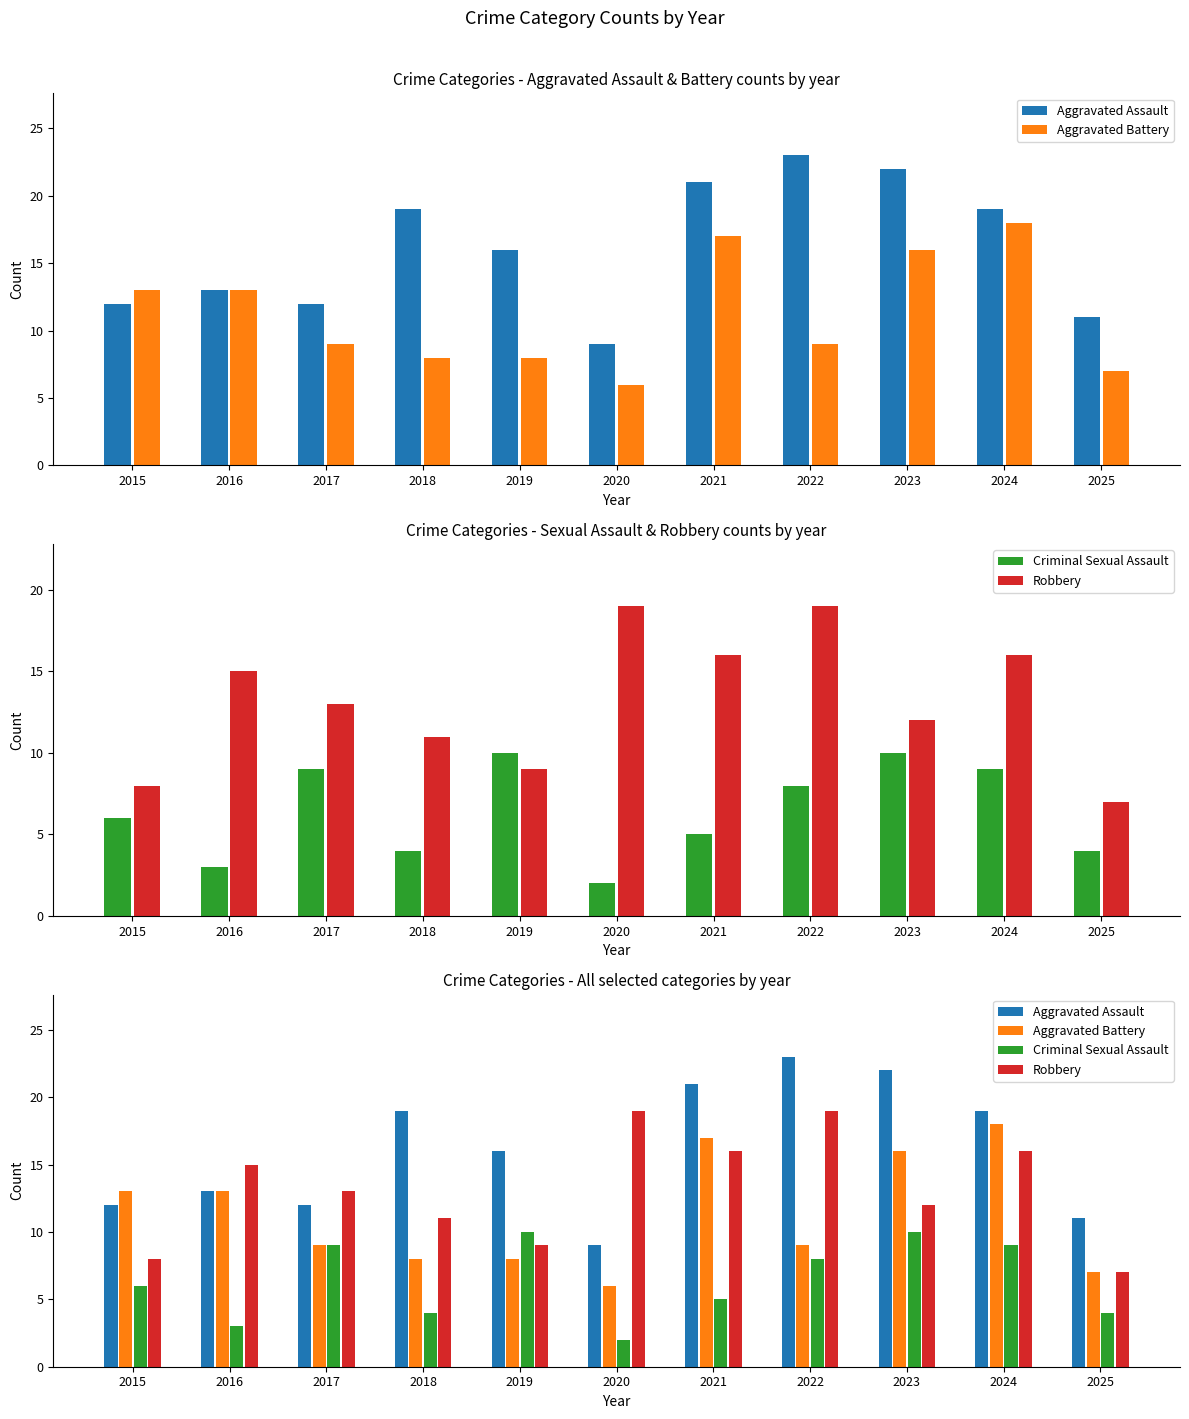

Reading left to right, list all the values displayed in this chart.

Aggravated Assault: 2015=12	2016=13	2017=12	2018=19	2019=16	2020=9	2021=21	2022=23	2023=22	2024=19	2025=11
Aggravated Battery: 2015=13	2016=13	2017=9	2018=8	2019=8	2020=6	2021=17	2022=9	2023=16	2024=18	2025=7
Criminal Sexual Assault: 2015=6	2016=3	2017=9	2018=4	2019=10	2020=2	2021=5	2022=8	2023=10	2024=9	2025=4
Robbery: 2015=8	2016=15	2017=13	2018=11	2019=9	2020=19	2021=16	2022=19	2023=12	2024=16	2025=7